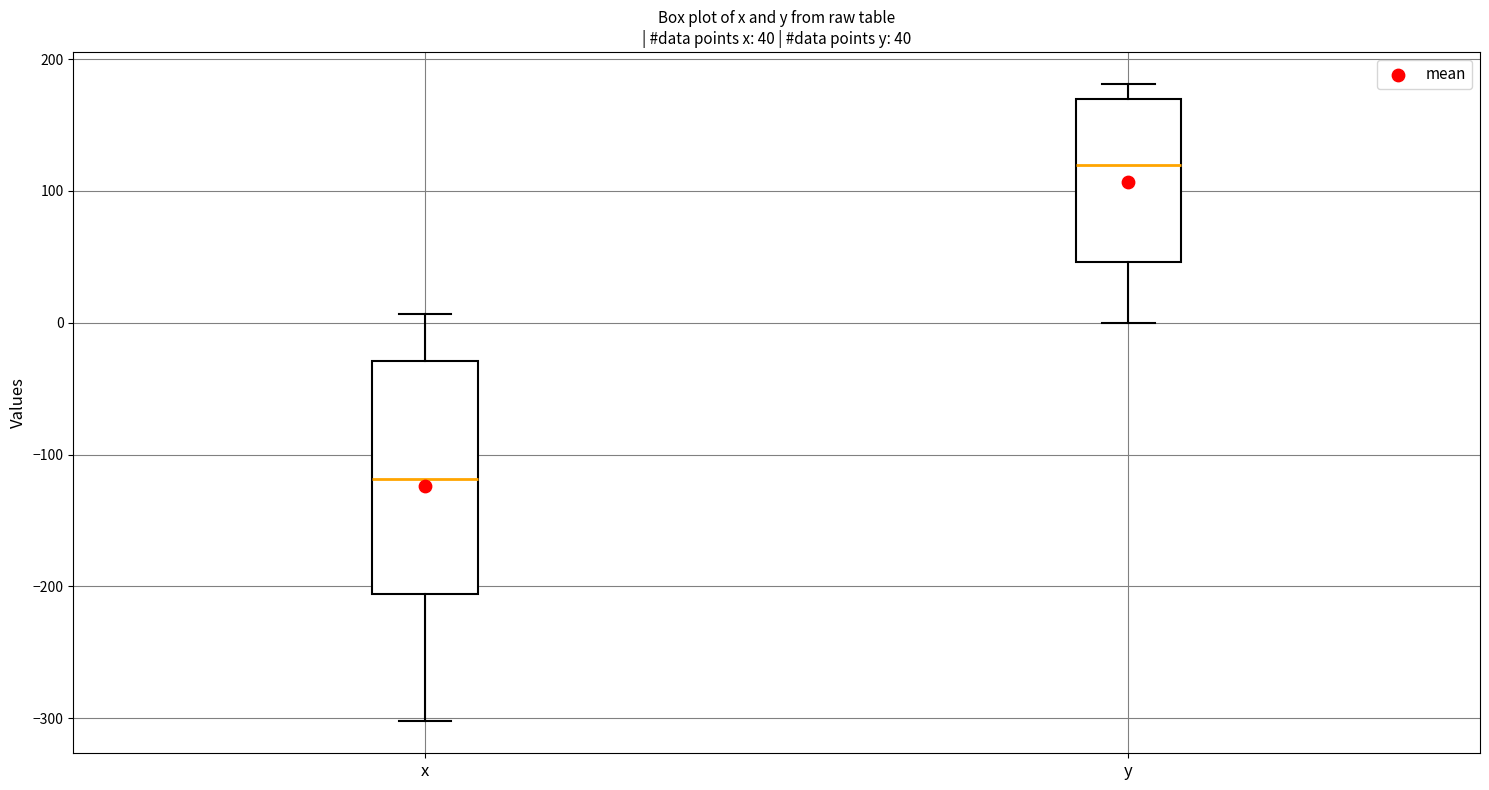

Comparing the boxes themselves (not the whiskers), which one is the tallest?

x